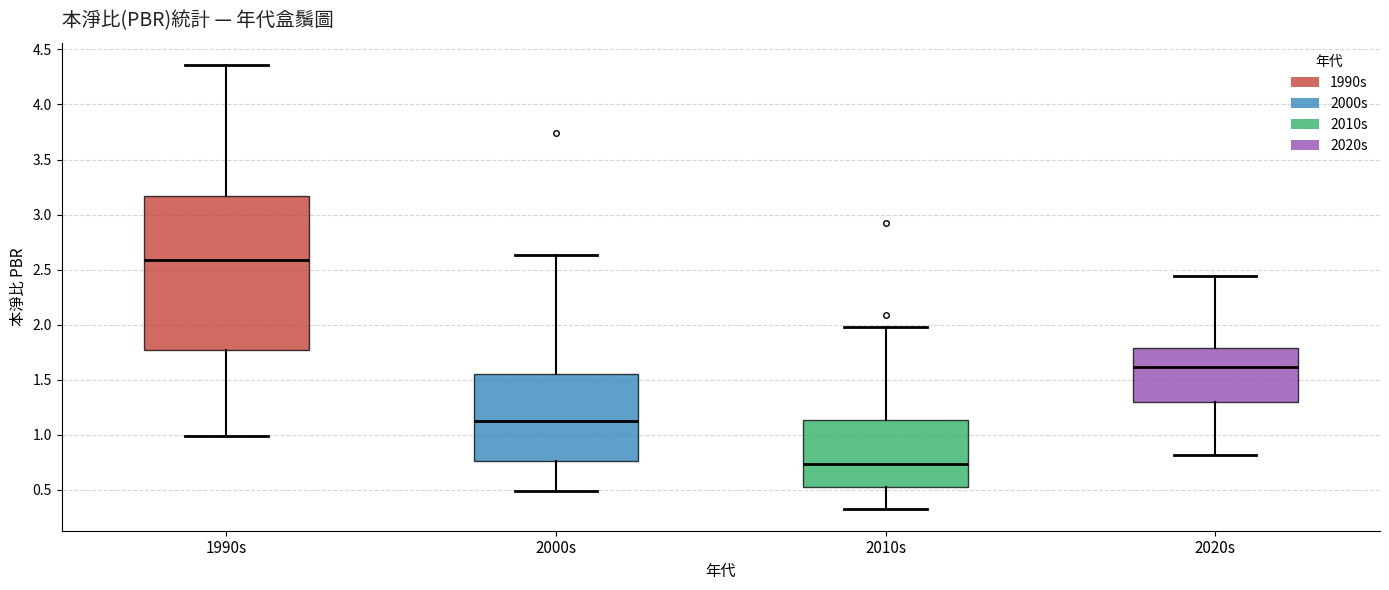

Comparing the boxes themselves (not the whiskers), which one is the tallest?

1990s